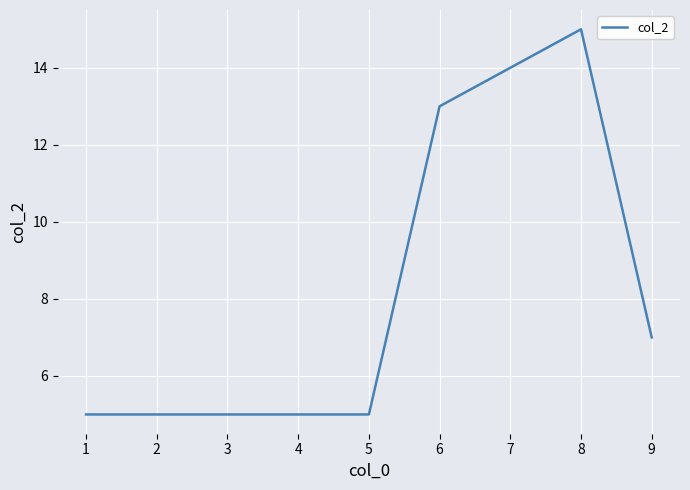

The value at 8 is 22. True or false?

False